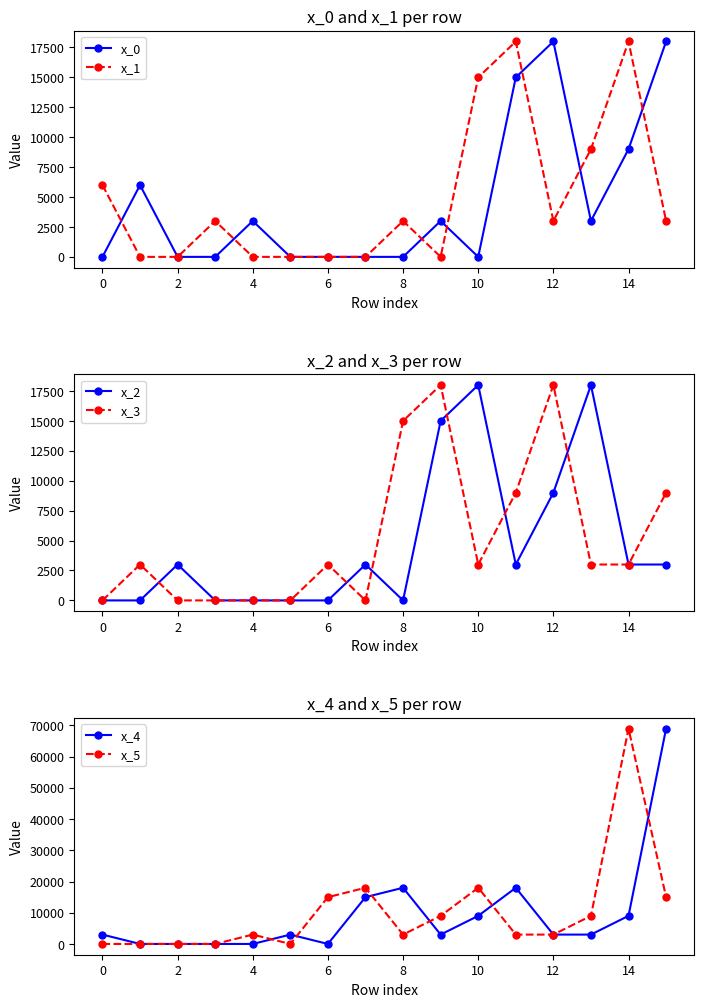

How many interior local peaks does the x_3 series have?

4